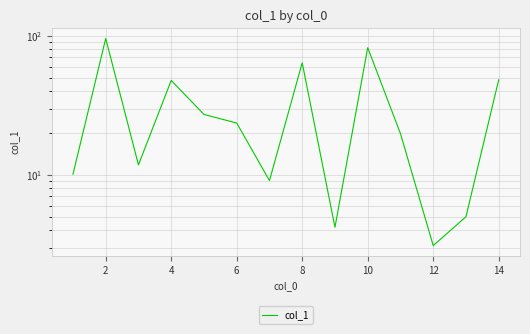

How many interior local peaks (higher than both neighbors) does the data have?

4